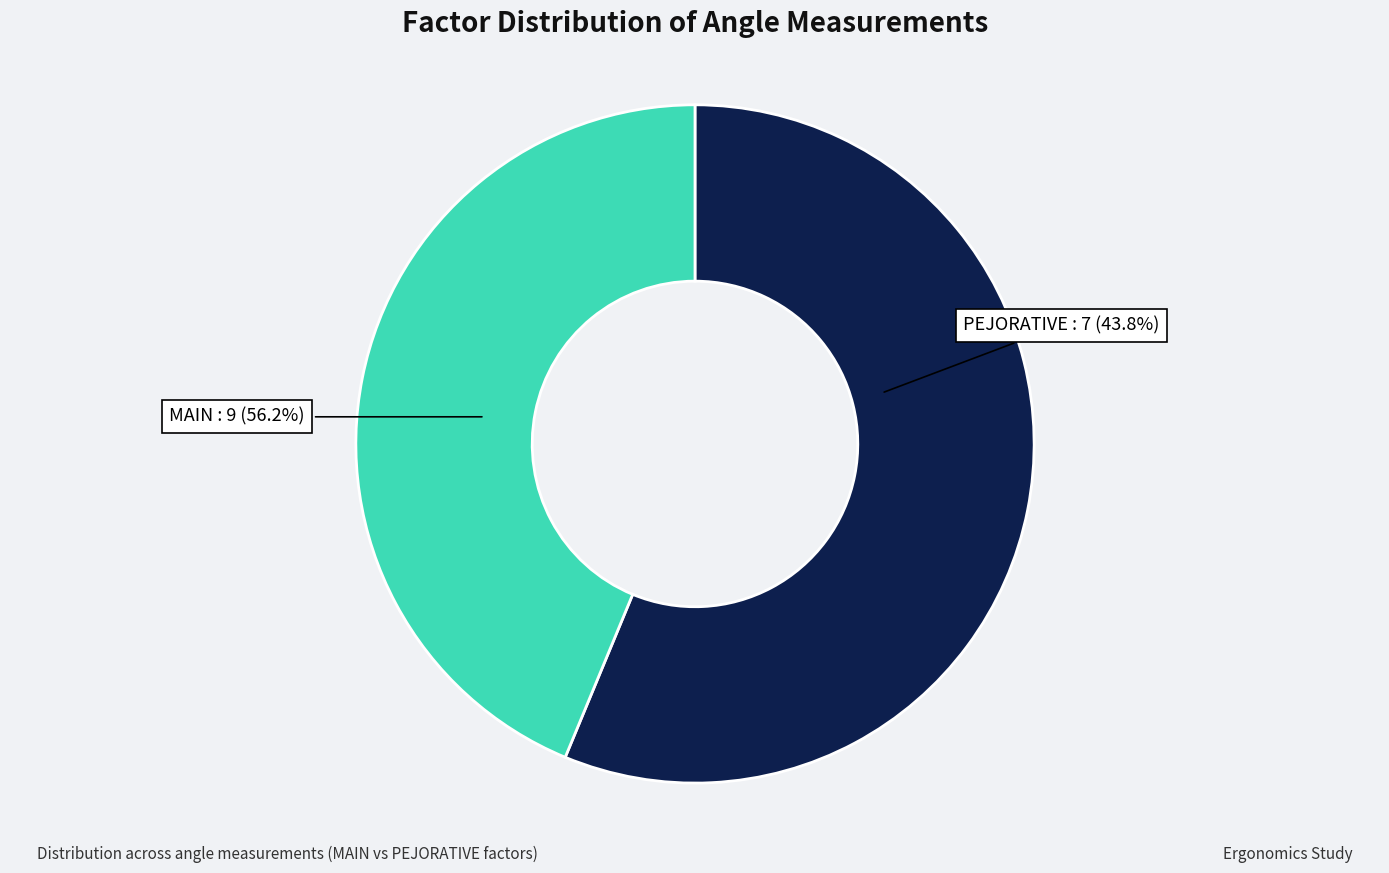

Do PEJORATIVE and MAIN together represent more than half of the pie?

Yes